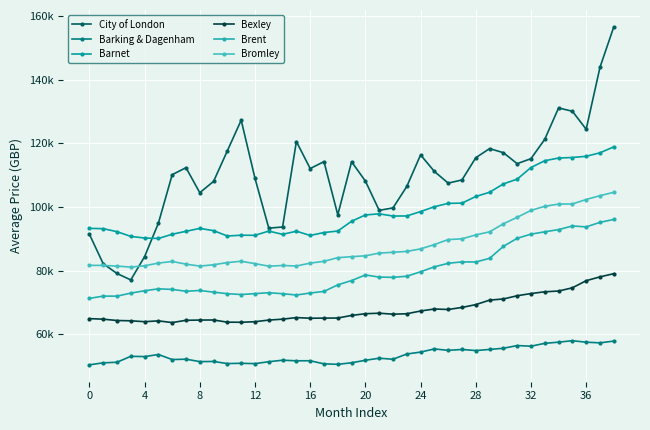

Does the chart display data point markers on the line(s)?

Yes